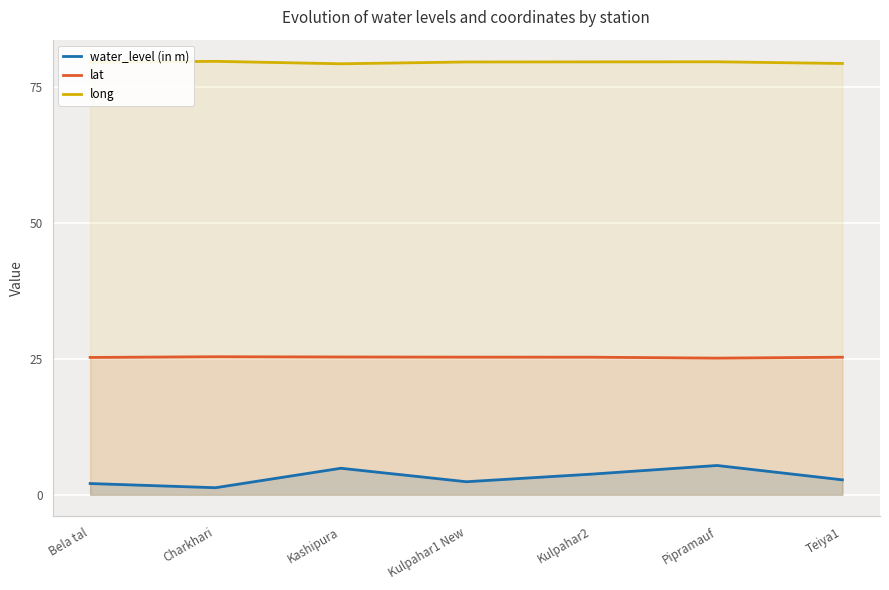

What is the sum of the water_level (in m) values at Pipramauf and Bela tal?

7.5